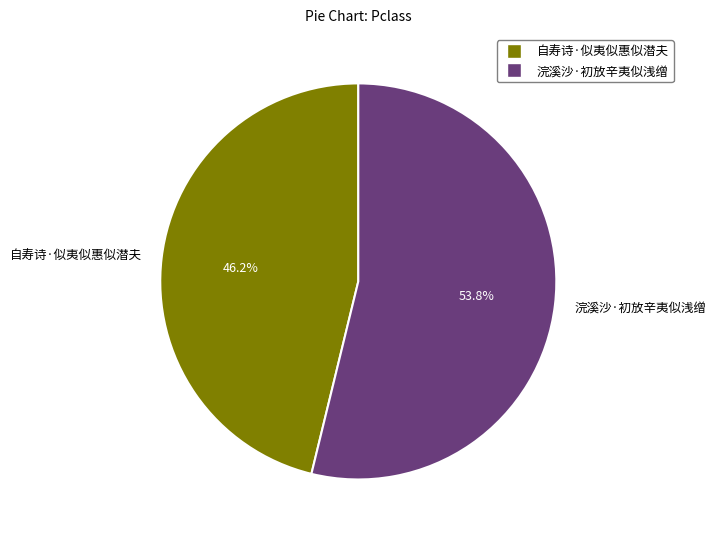

What is the ratio of the value at 自寿诗·似夷似惠似潜夫 to the value at 浣溪沙·初放辛夷似浅缯?

0.9